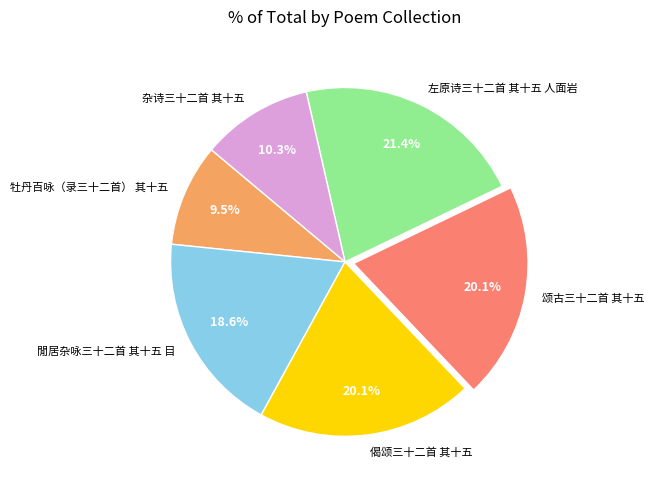

To the nearest percent, what is the average slice percentage?

17%